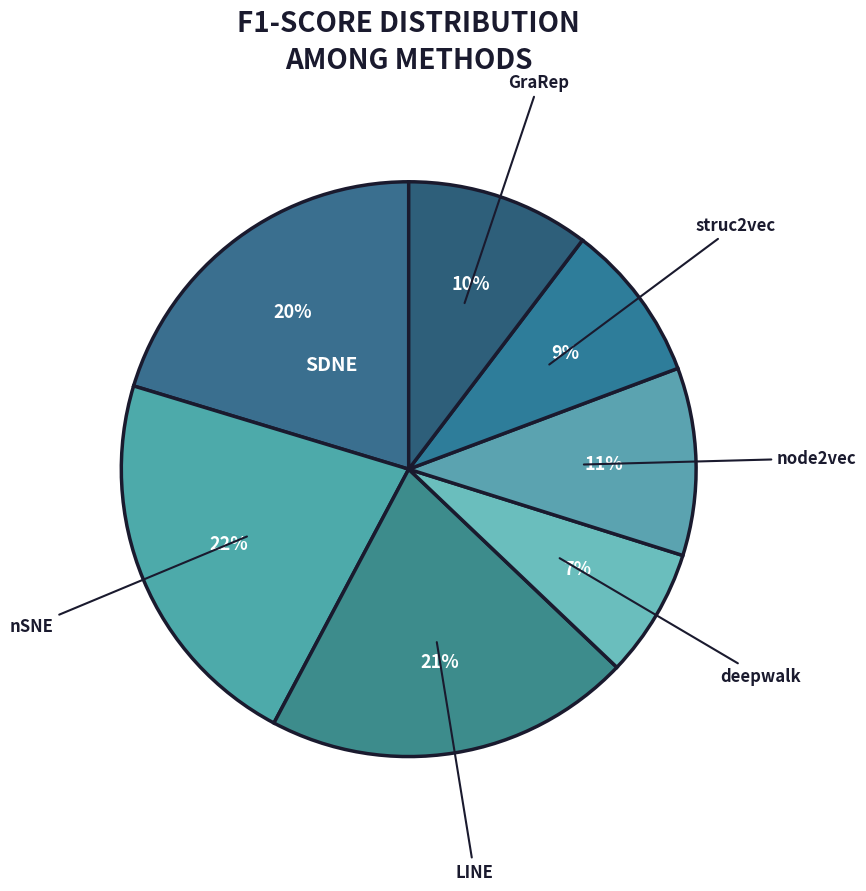

To the nearest percent, what is the average slice percentage?

14%